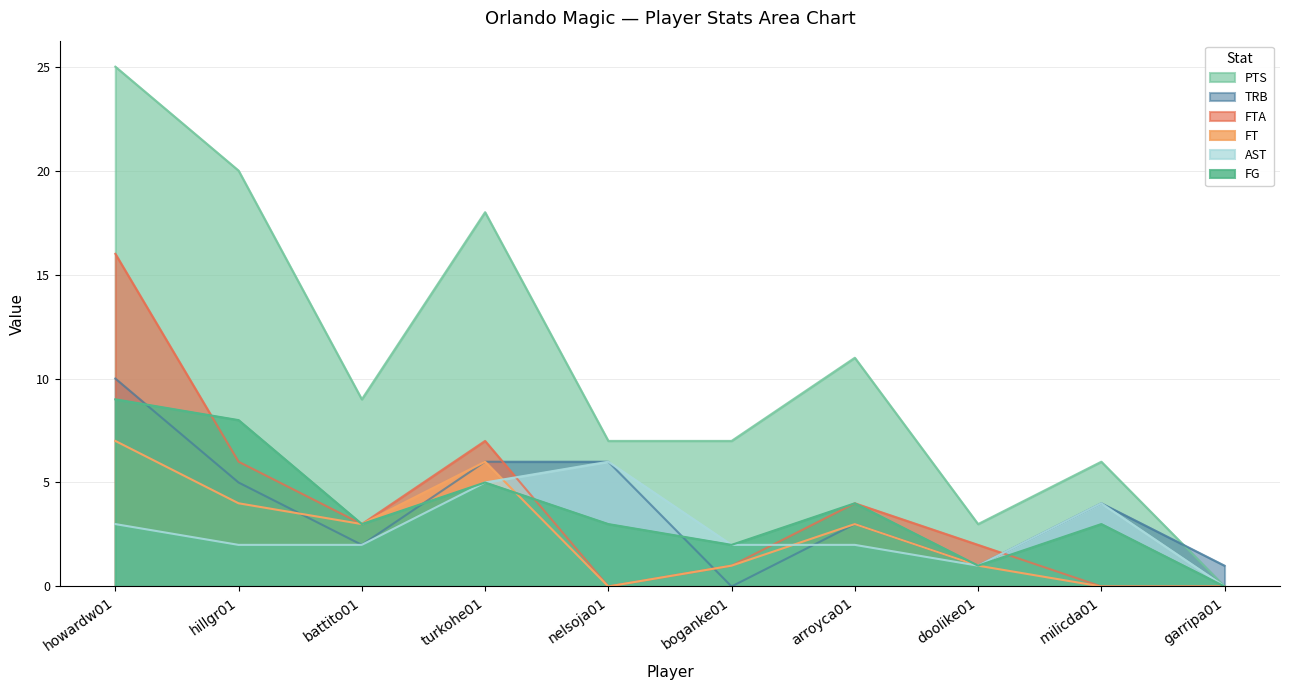

True or false: TRB has a value of 5 at arroyca01.

False